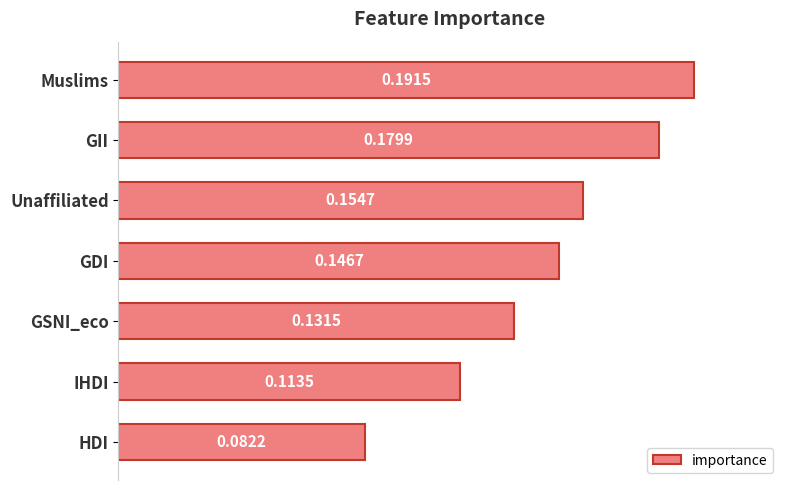

List the labels in order of value, largest first.

Muslims, GII, Unaffiliated, GDI, GSNI_eco, IHDI, HDI